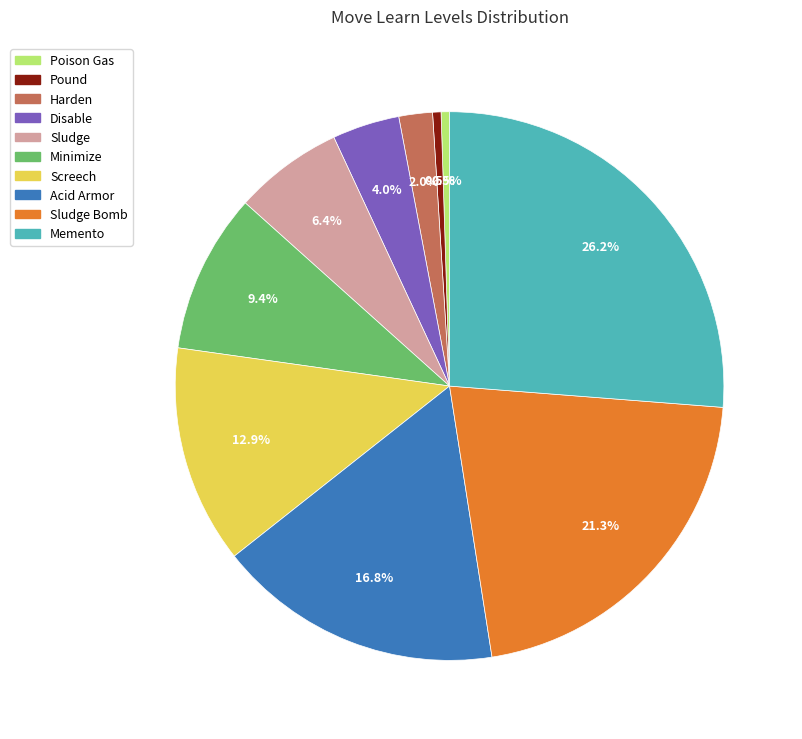

What is the ratio of the value at Disable to the value at Poison Gas?

8.0